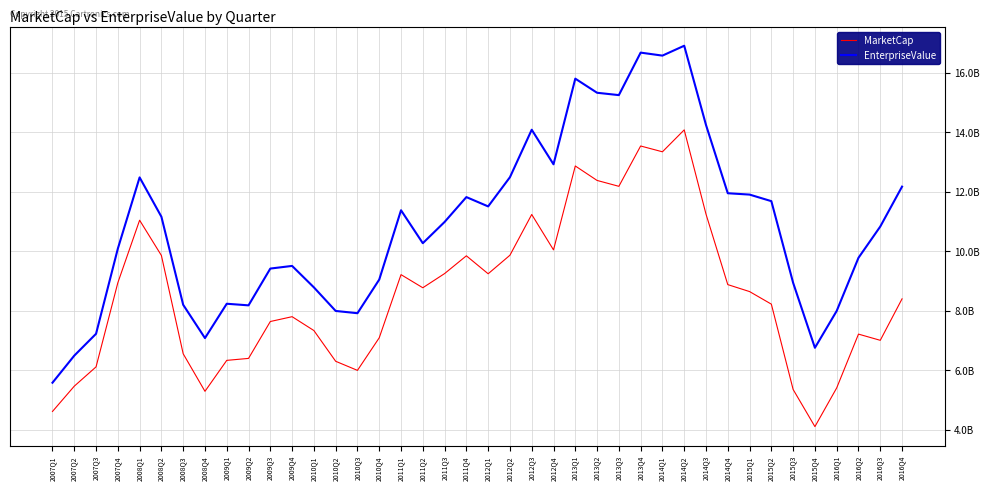

True or false: EnterpriseValue and MarketCap cross at least once.

False